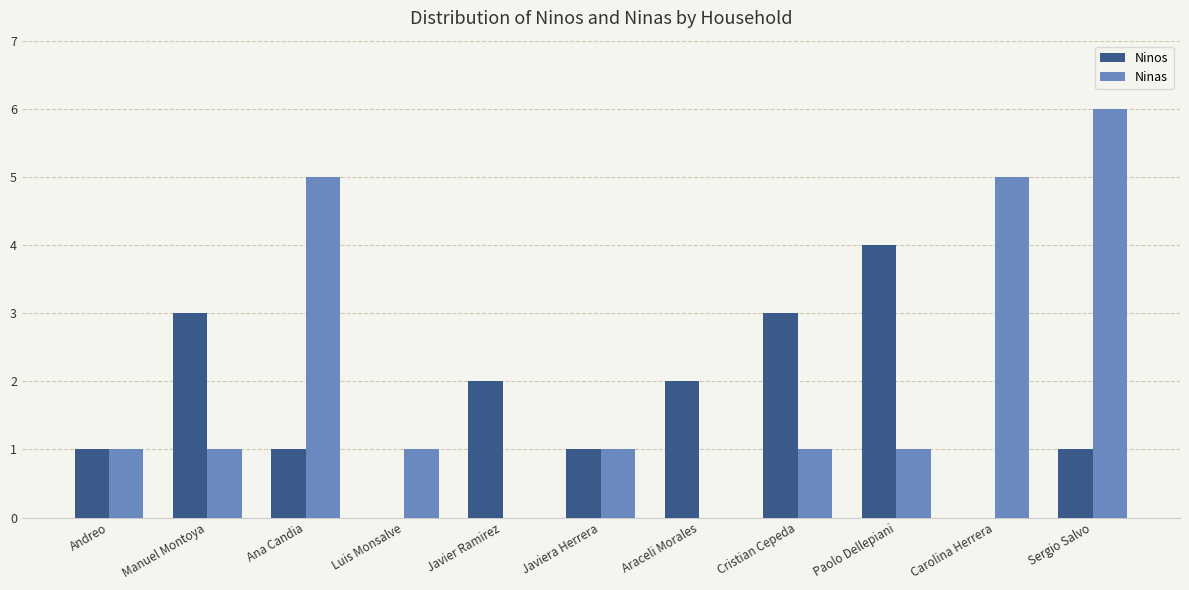

Is the value of Ninos at Cristian Cepeda greater than the value of Ninas at Paolo Dellepiani?

Yes